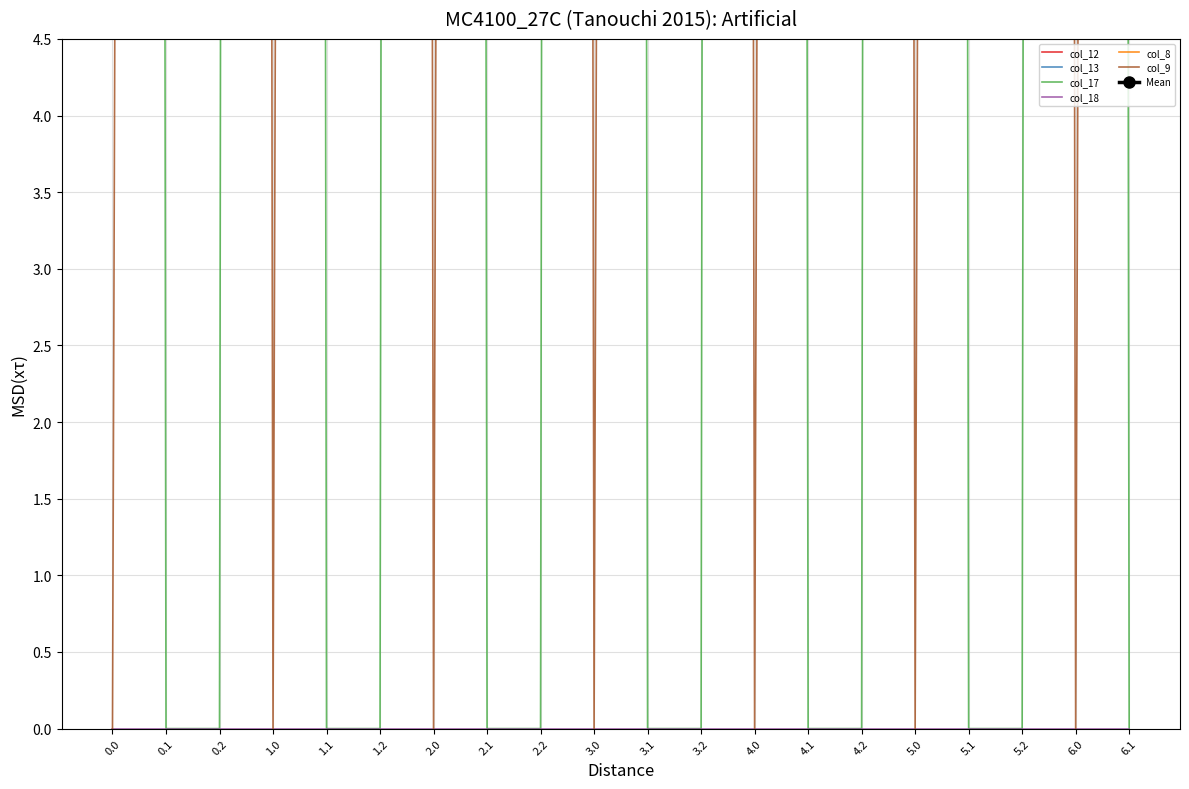

Rank the series at 4.0 from lowest to highest value.

col_9, col_8, col_13, col_17, col_12